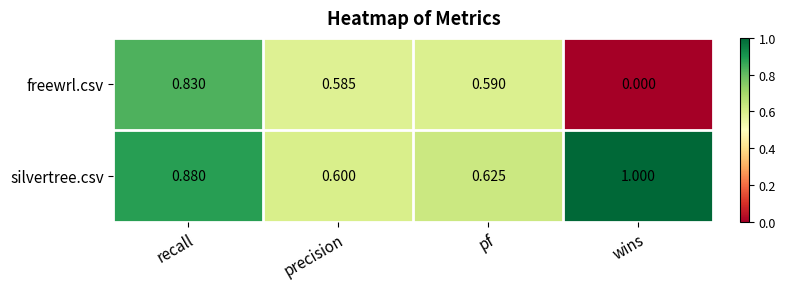

At how many categories does at least one series exceed 0?

4